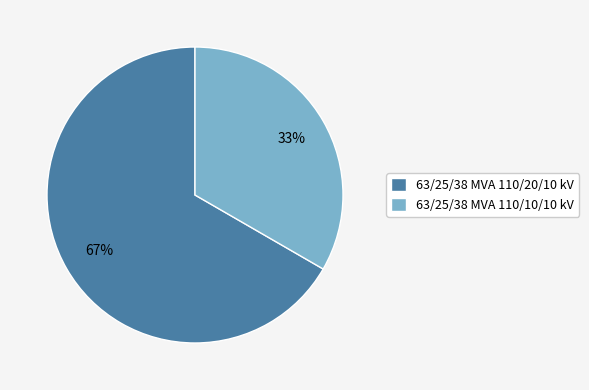

Is the sum of 63/25/38 MVA 110/20/10 kV and 63/25/38 MVA 110/10/10 kV greater than half?

Yes